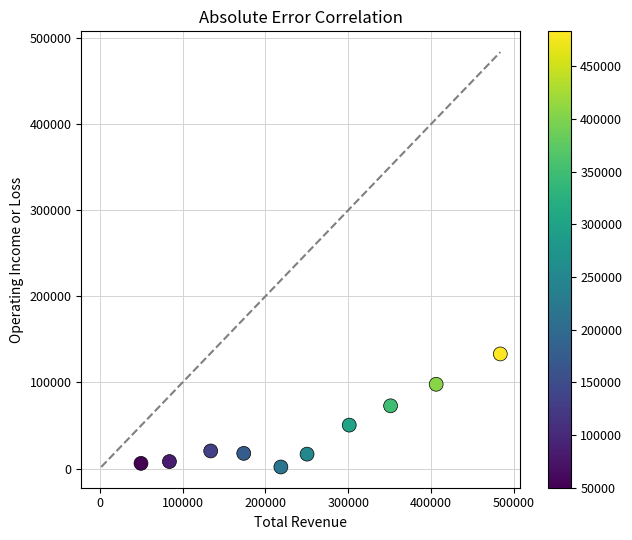

What is the average X value?

245190